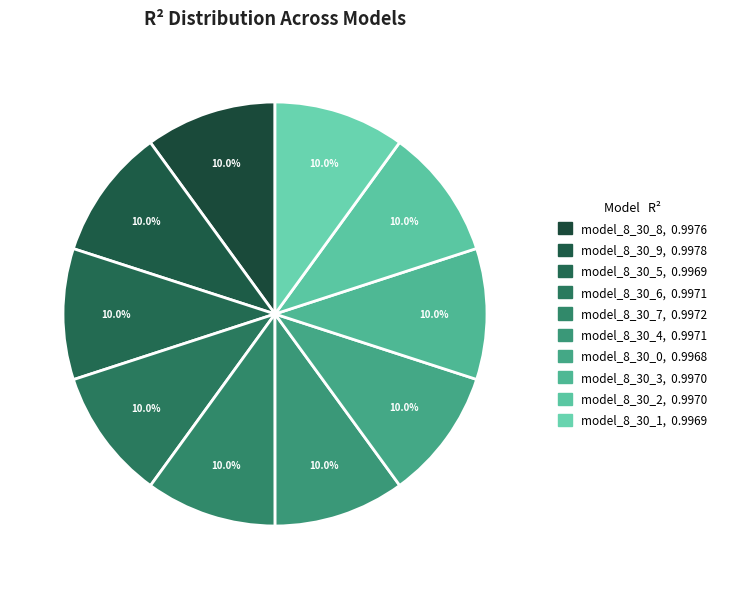

To the nearest percent, what percentage of the pie is model_8_30_9?

10%